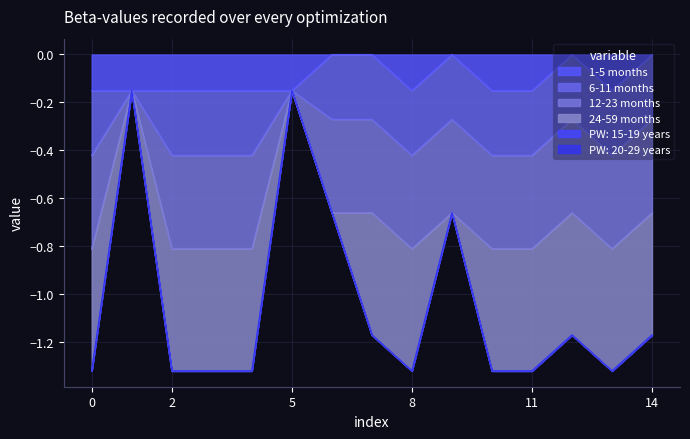

True or false: 12-23 months and 24-59 months cross at least once.

False